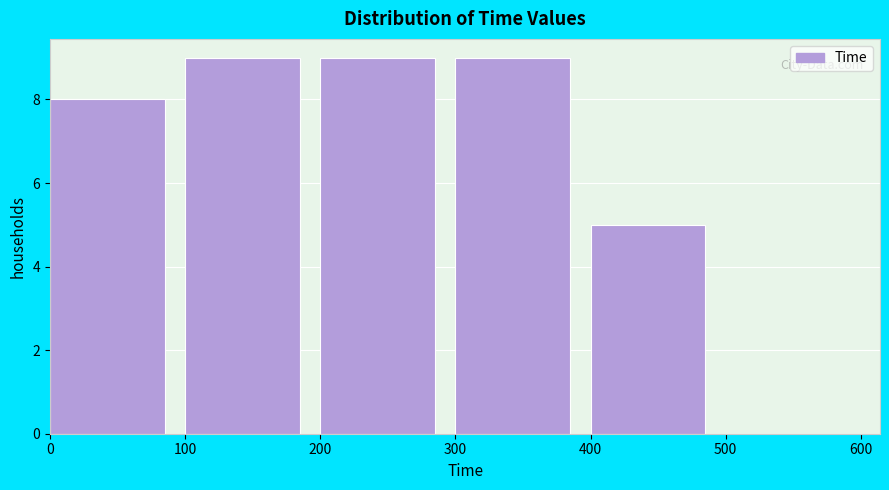

Reading left to right, list every bar in this chart as the range it spans on the x-axis followed by its height. The values are not printed on the chart, so give them approximately, as read against the axis.

0 to 100: 8
100 to 200: 9
200 to 300: 9
300 to 400: 9
400 to 500: 5
500 to 600: 0